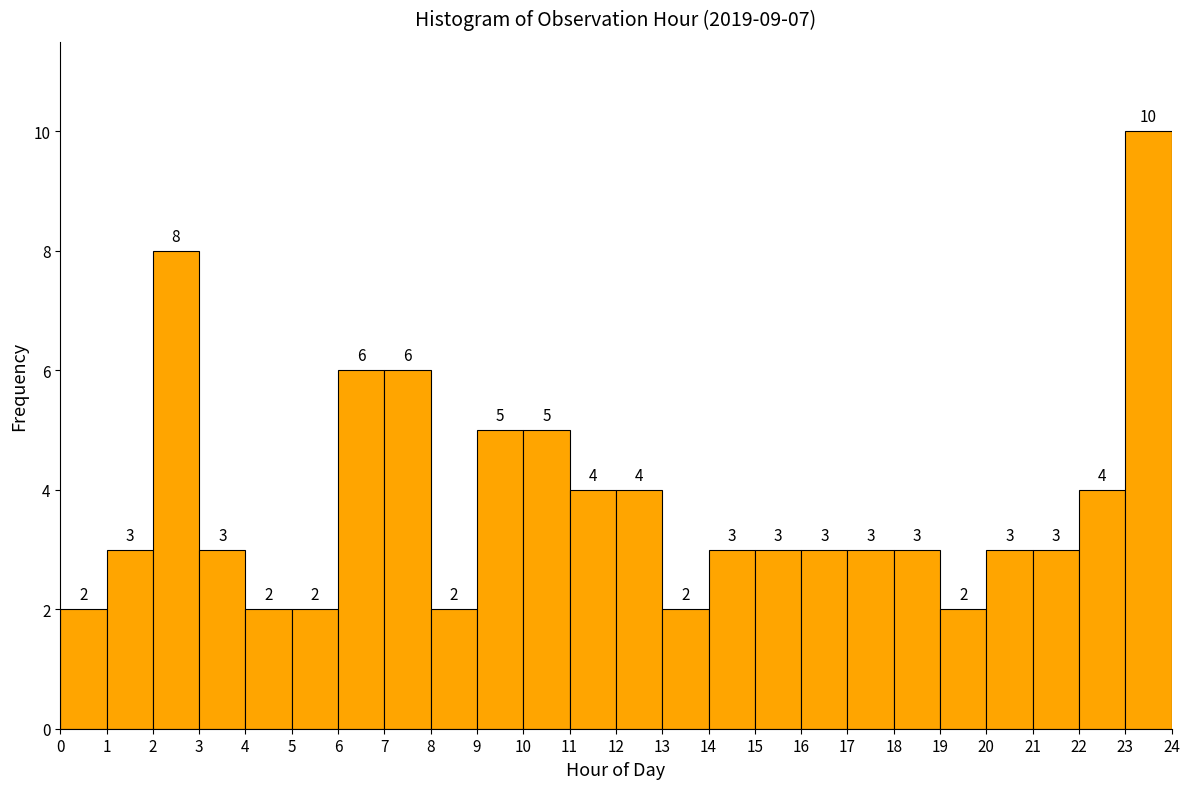

What is the height of the bar covering 23 to 24 on the x-axis?

10